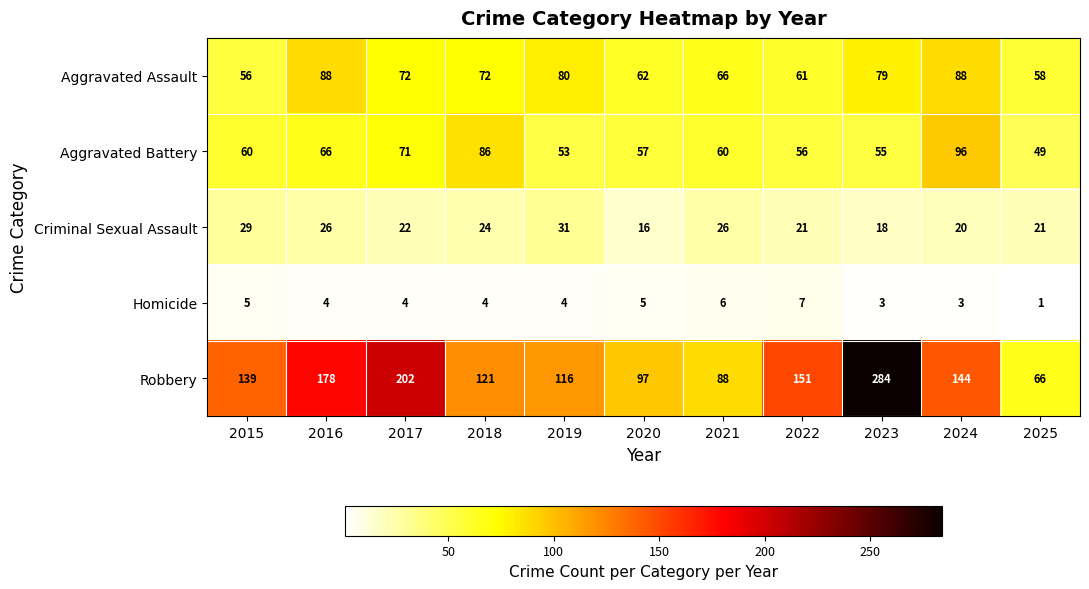

Which series has the largest total across all categories?

Robbery